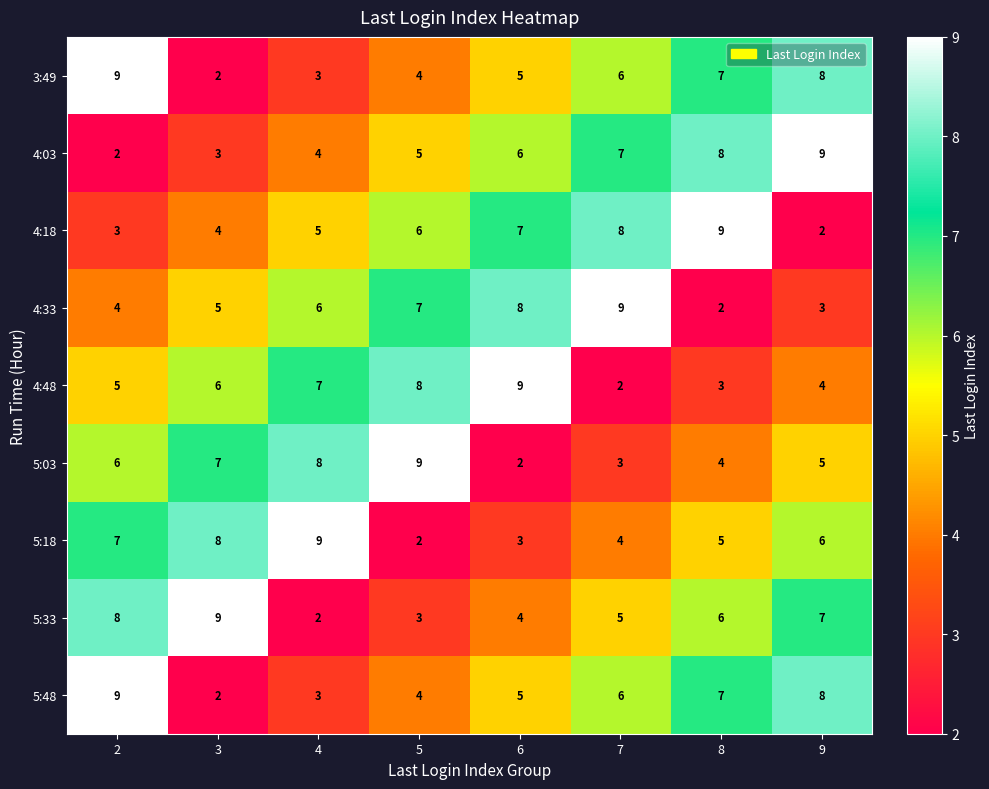

What is the average value of the 5:33 series?

6